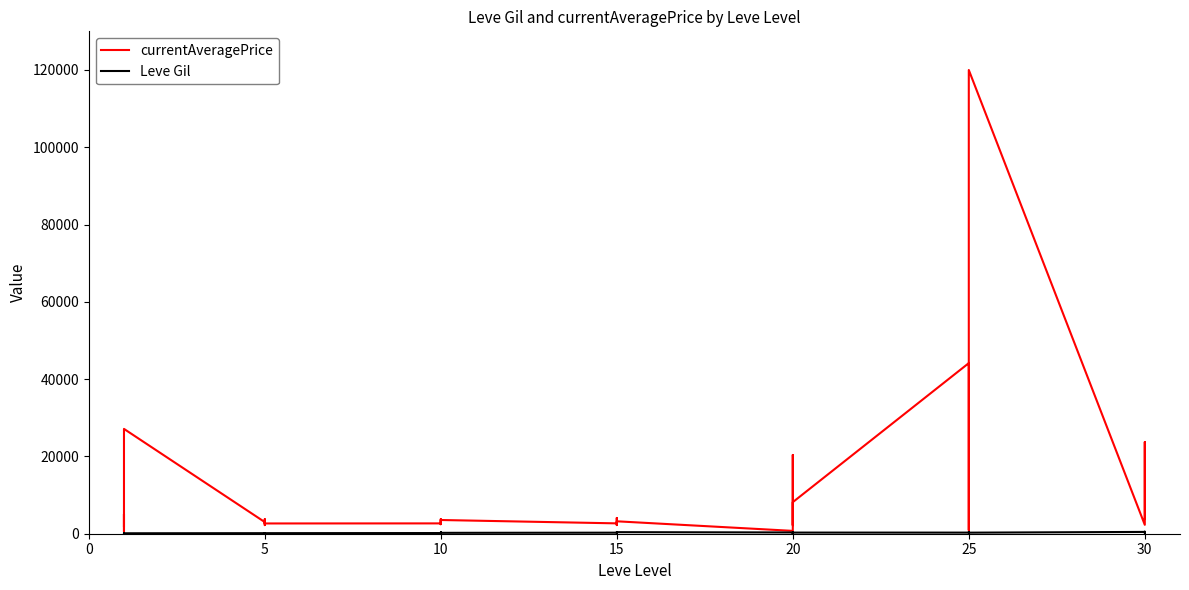

How many values in the Leve Gil series are below 270?

20